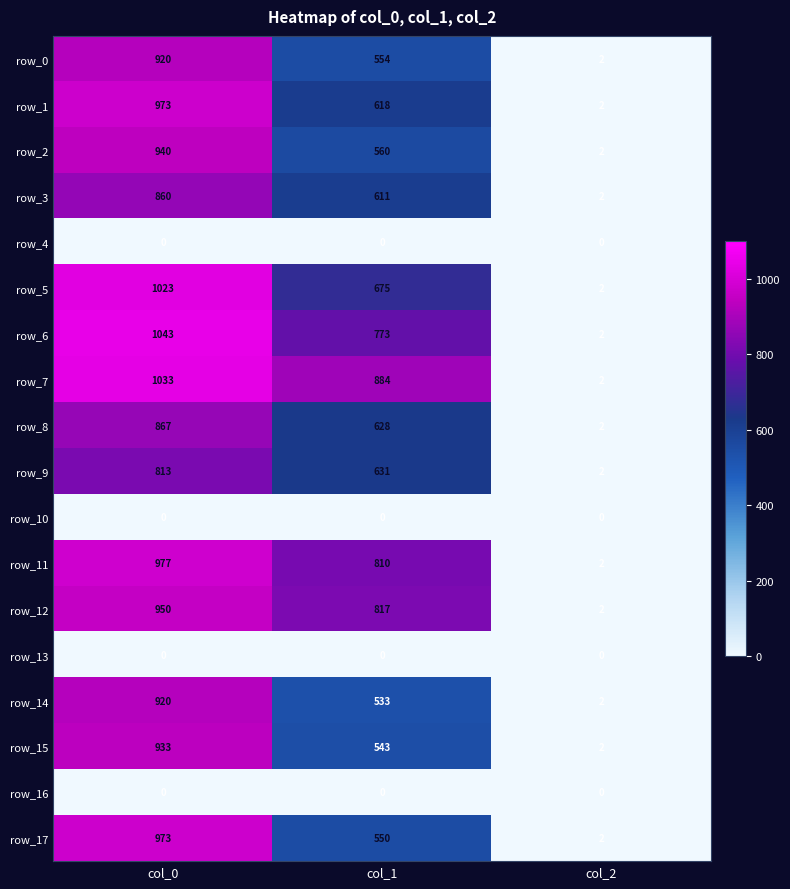

The row_1 series shows 520.5 at col_0. True or false?

False